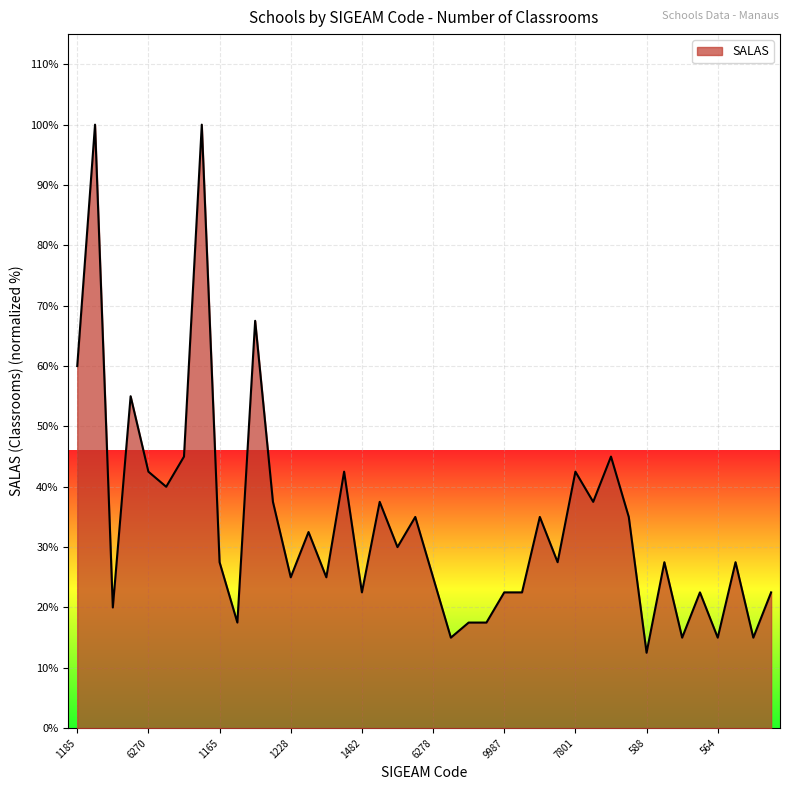

True or false: the data has more than 0 interior local peaks.

True